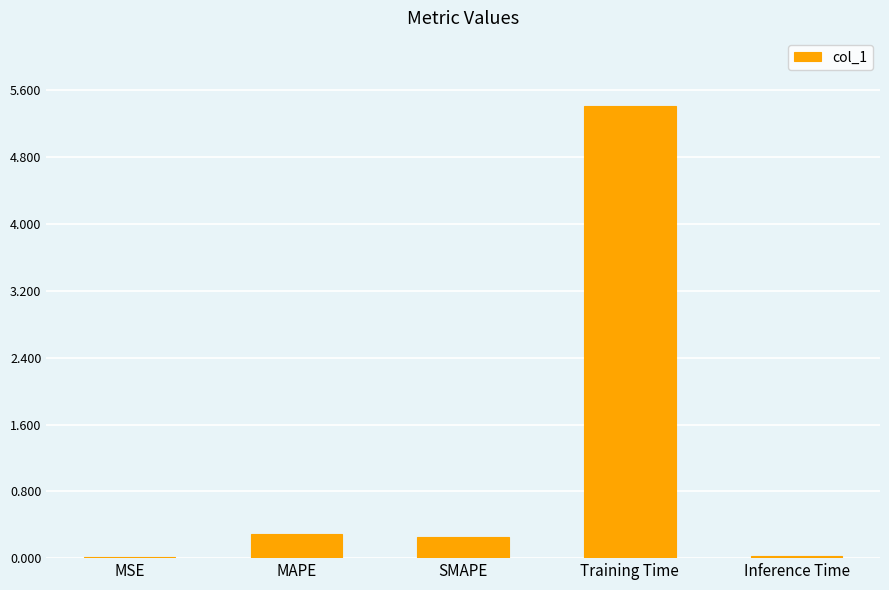

What is the greatest value displayed?

5.4